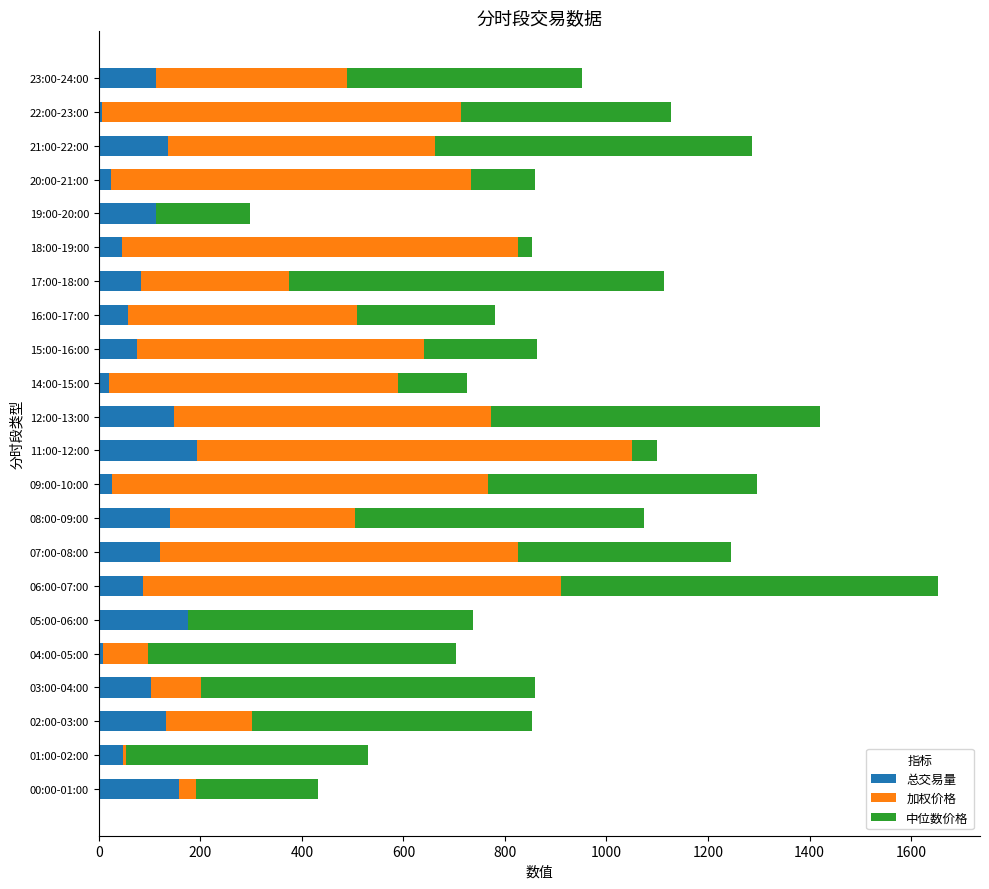

What is the maximum value for 总交易量?

192.7